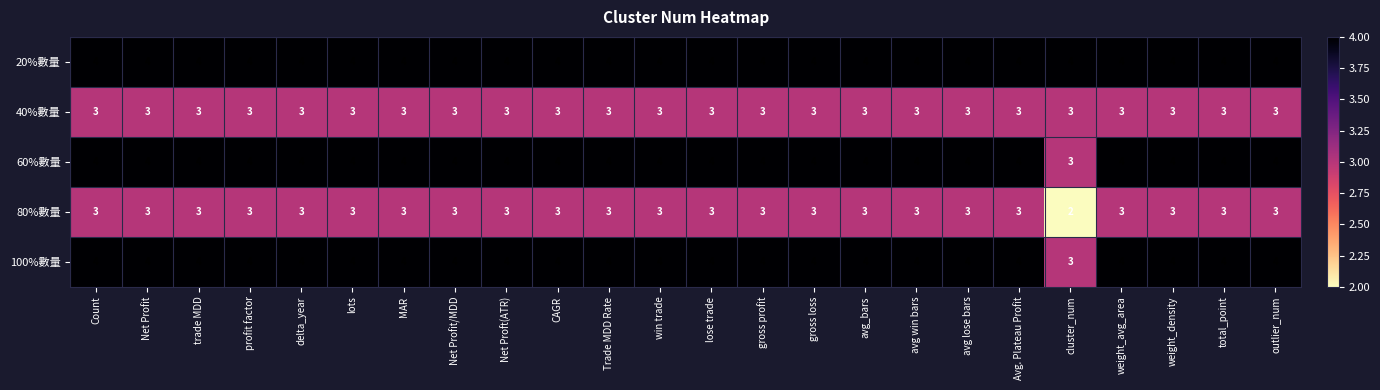

At which label is 80%數量 closest to 2?

cluster_num